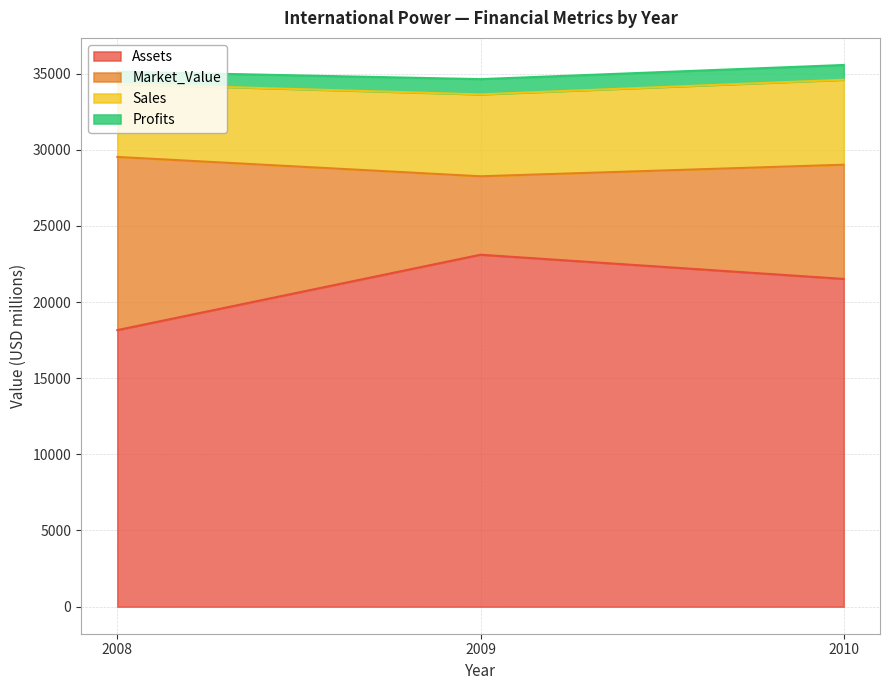

Is the value of Market_Value at 2009 greater than the value of Profits at 2008?

Yes